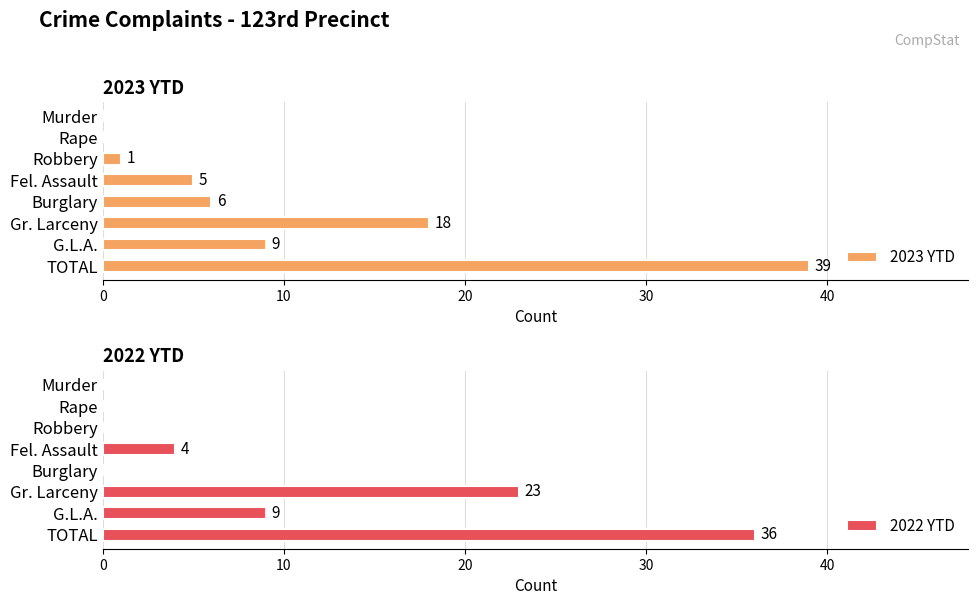

How many values in the 2023 YTD series exceed 6?

3